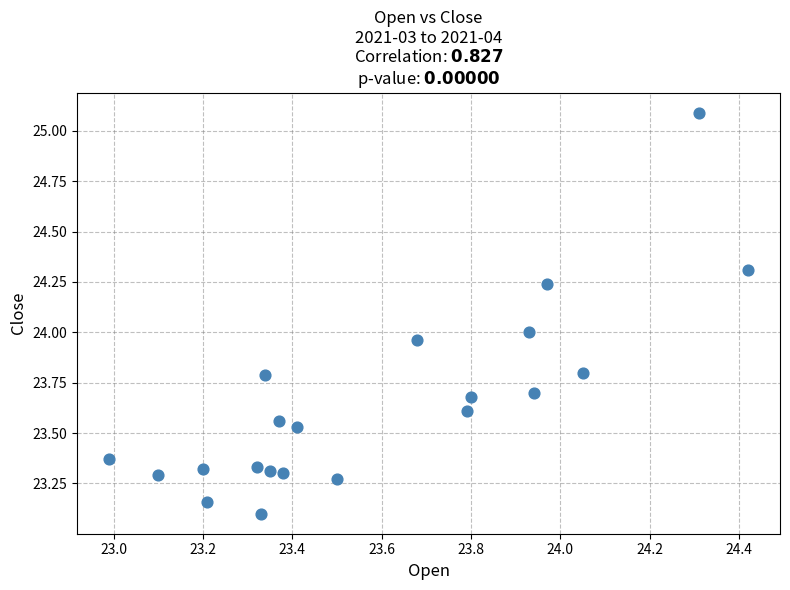

What is the range of Y values (max minus min)?

2.0